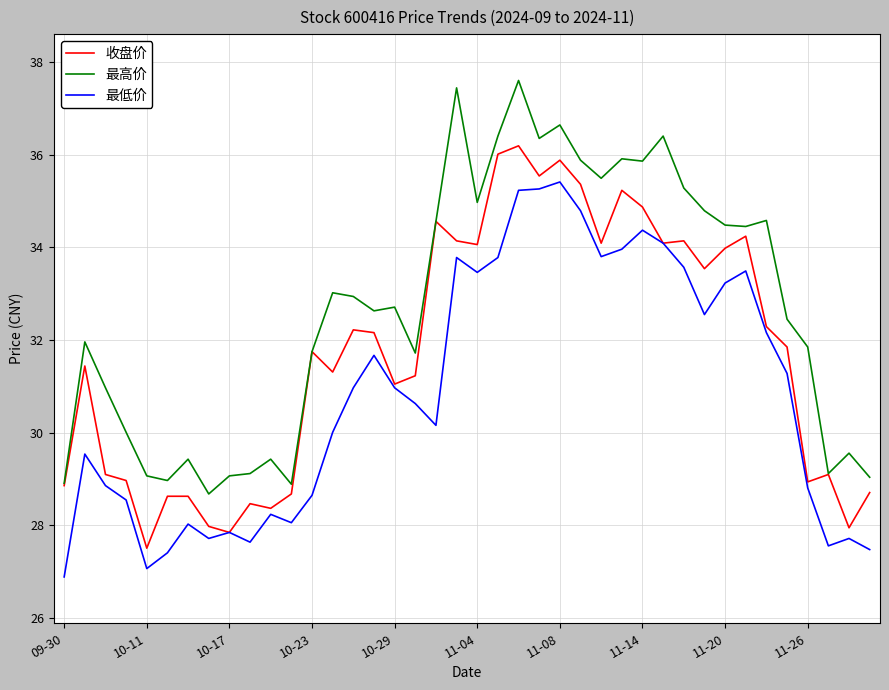

True or false: 最低价 and 最高价 cross at least once.

False